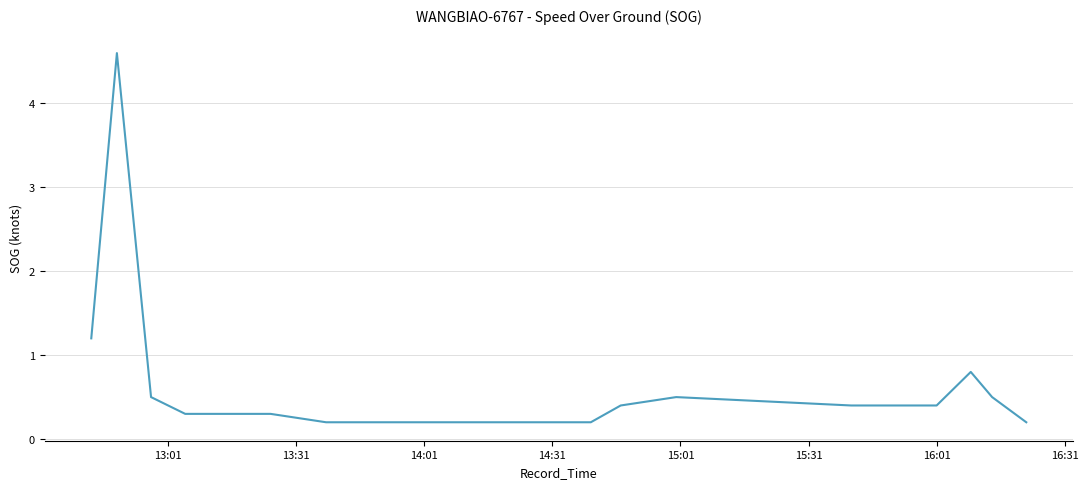

Reading left to right, transcribe all the data shown in this chart.

1.2	4.6	0.5	0.3	0.3	0.3	0.3	0.2	0.2	0.2	0.2	0.2	0.2	0.4	0.5	0.4	0.4	0.8	0.5	0.2